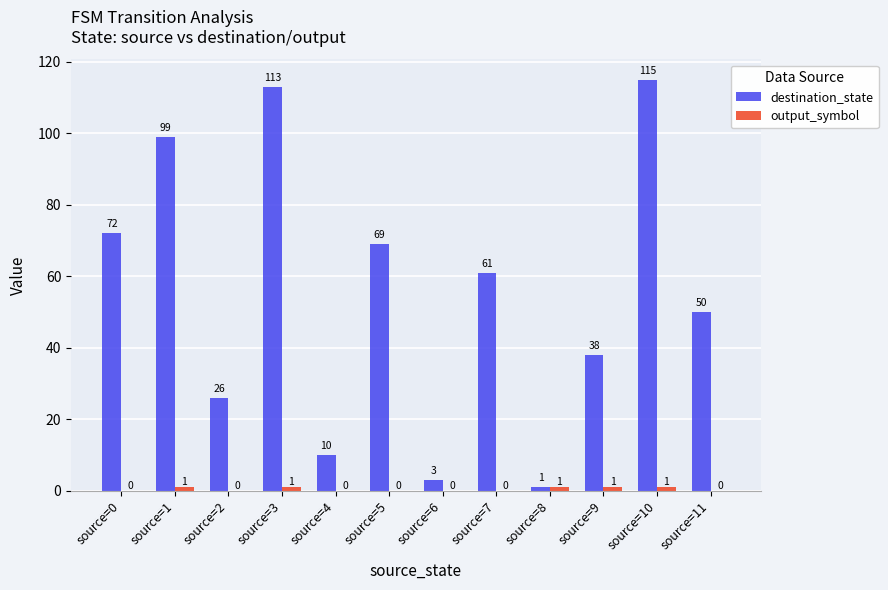

Is it true that destination_state equals 115 at source=10?

True